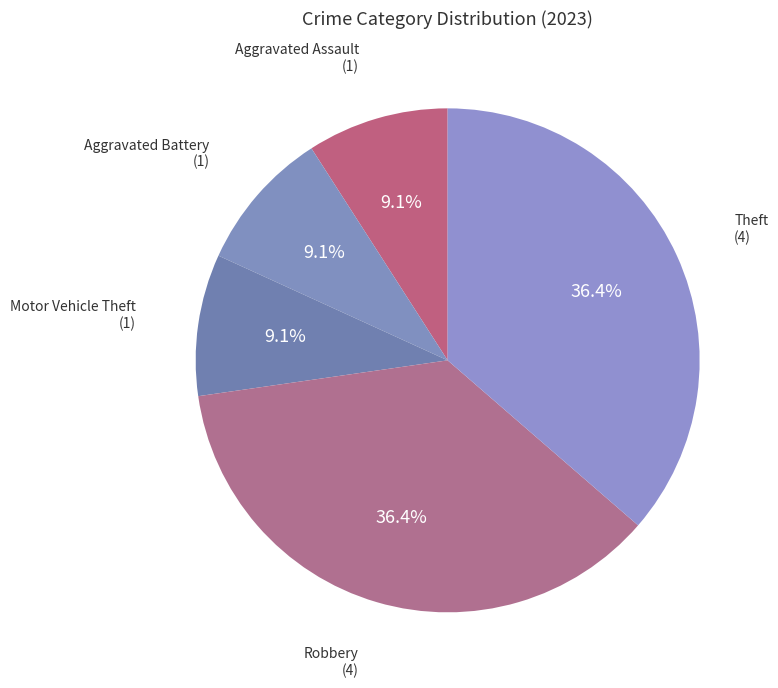

Combined, what portion of the pie is Motor Vehicle Theft (1) and Aggravated Assault (1)?

18.2%